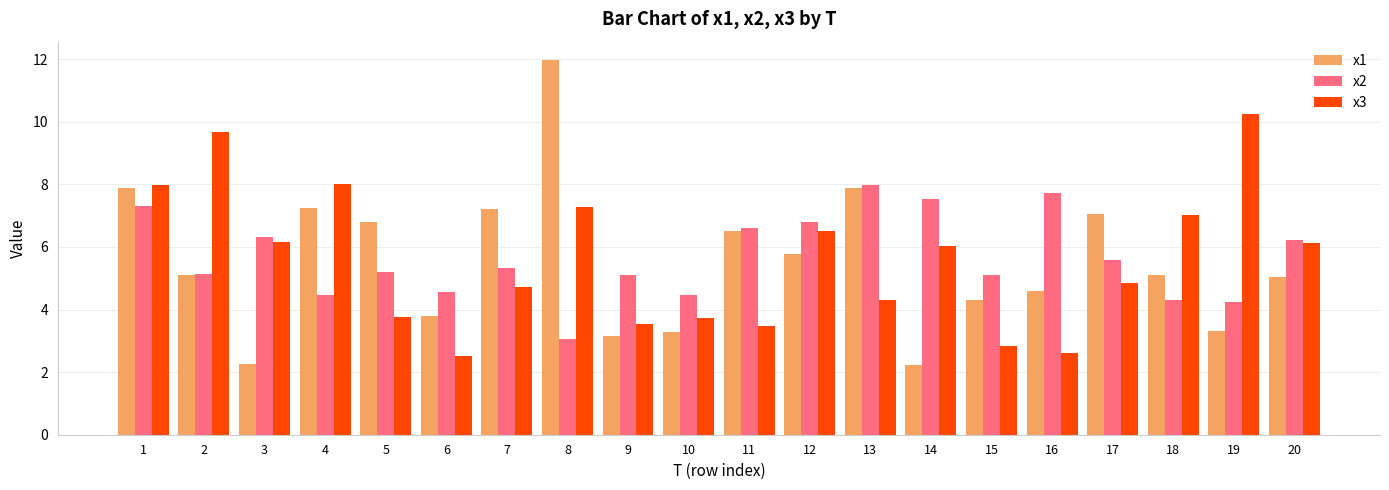

What is the difference between the second highest and minimum values in the x3 series?

7.2